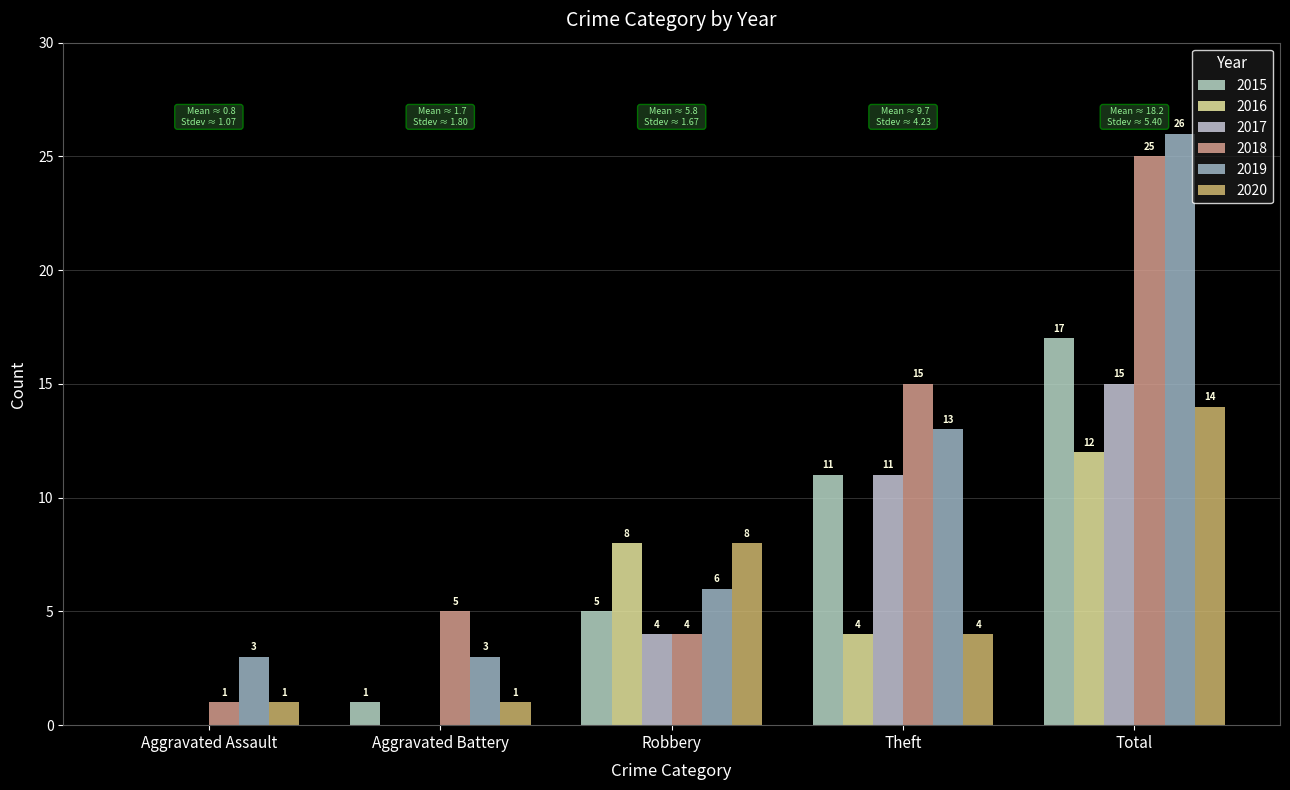

List the series in order of their peak value, highest first.

2019, 2018, 2015, 2017, 2020, 2016